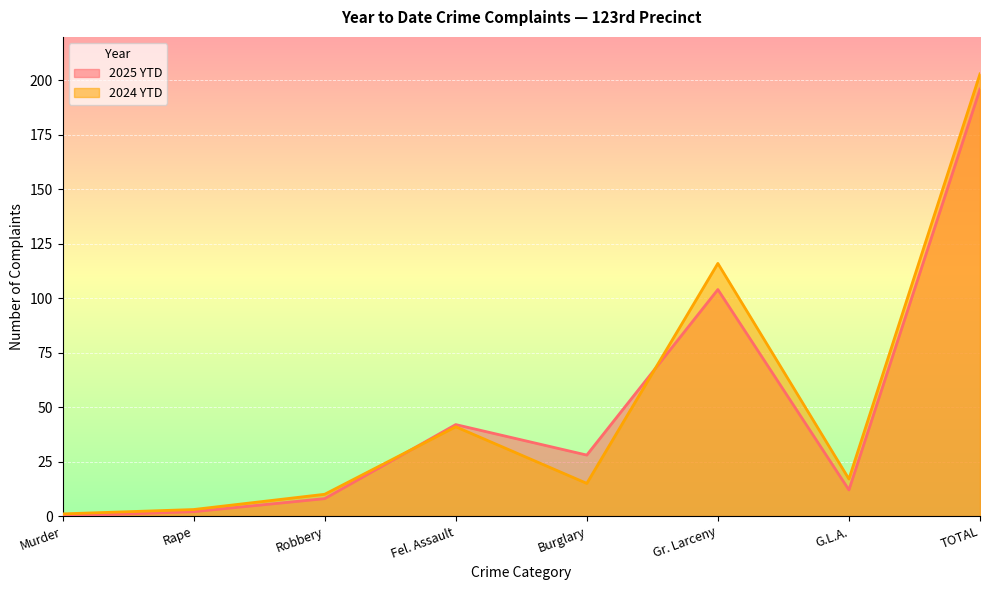

What position from the left is TOTAL?

8